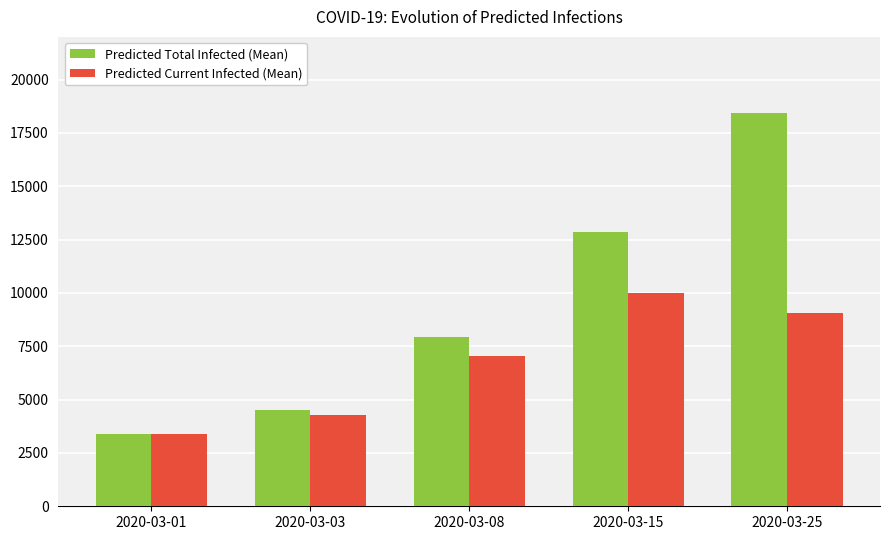

What is the value of the Predicted Current Infected (Mean) bar at the 5th from the left?

9058